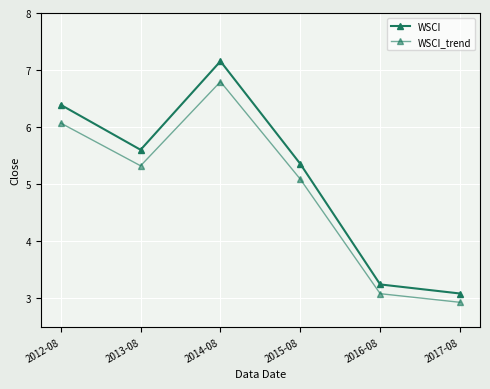

Does the chart have visible grid lines?

Yes